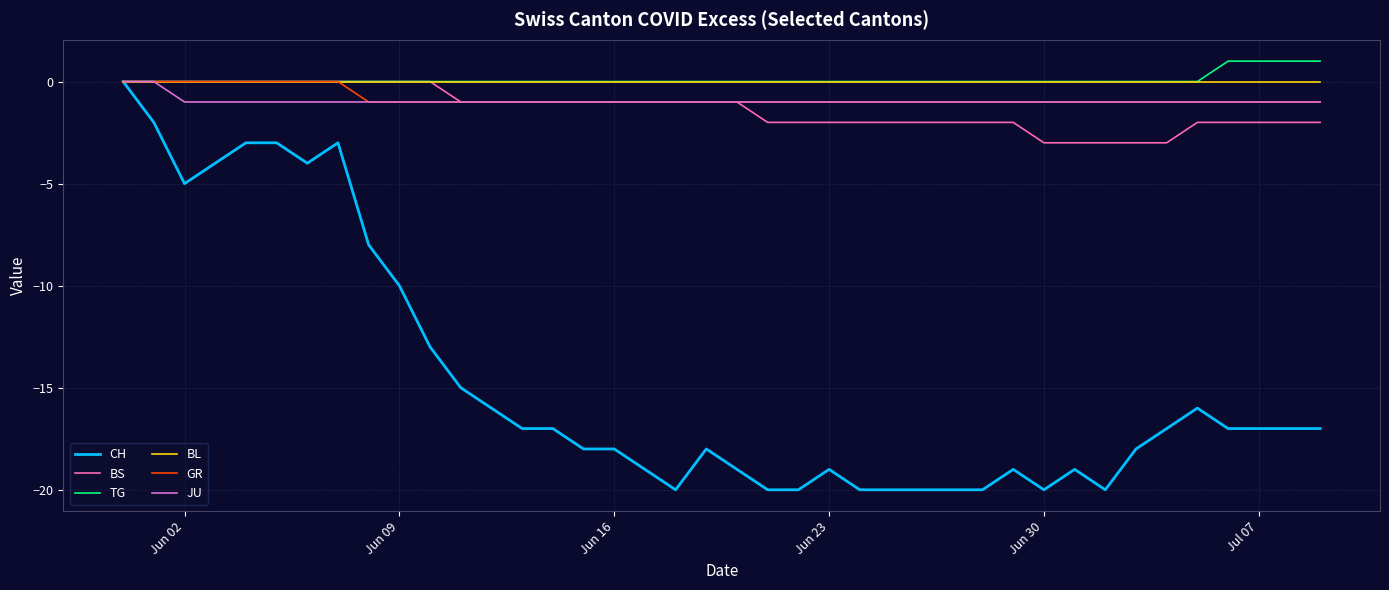

What is the minimum value shown in the chart?

-20